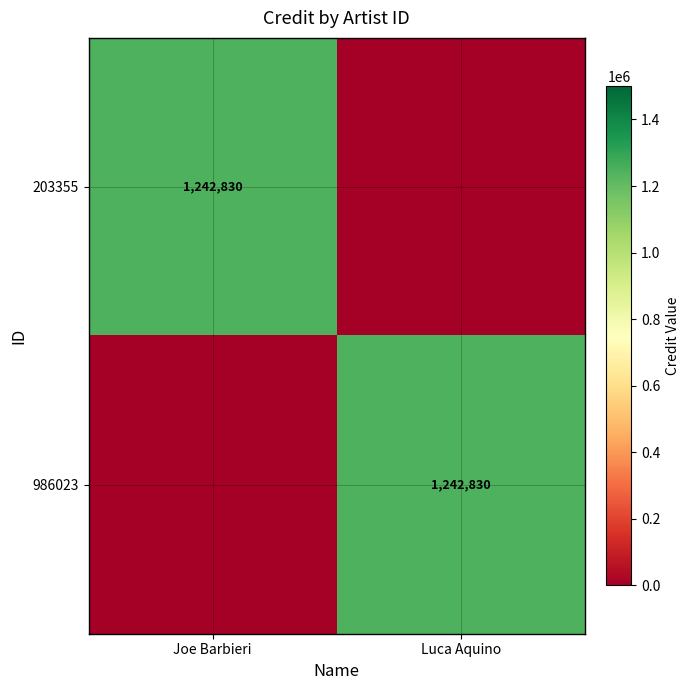

At how many categories does at least one series exceed 1161921?

2